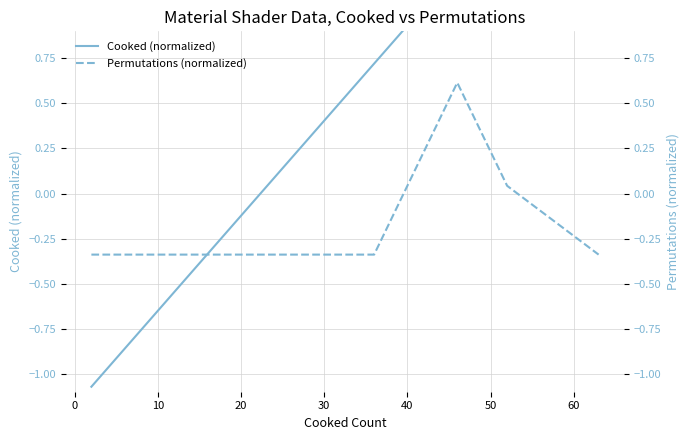

The Cooked (normalized) series shows -0.3 at 40. True or false?

False